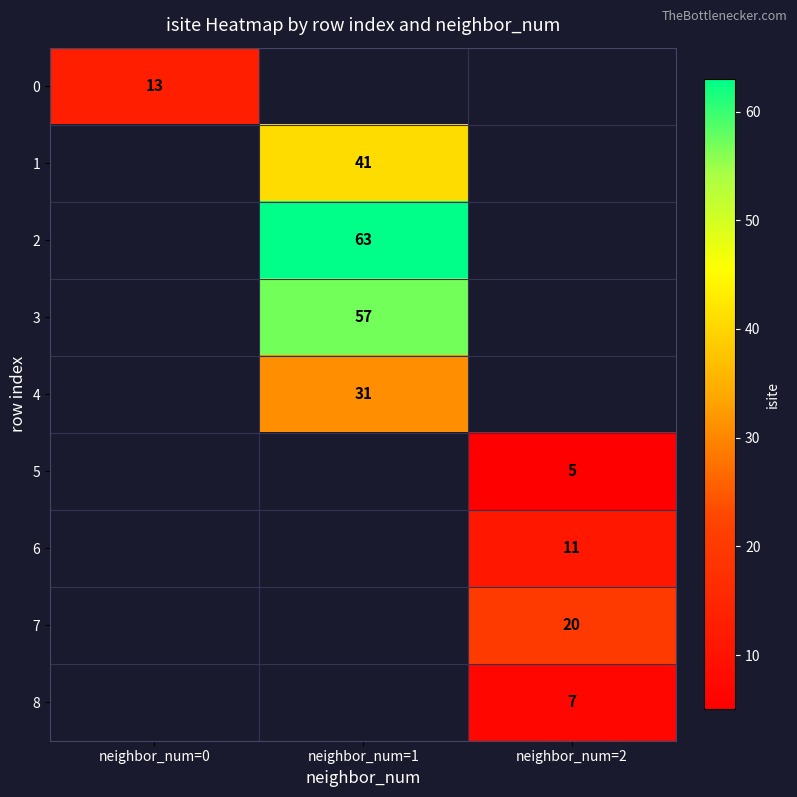

What is the maximum value shown in the chart?

63.0